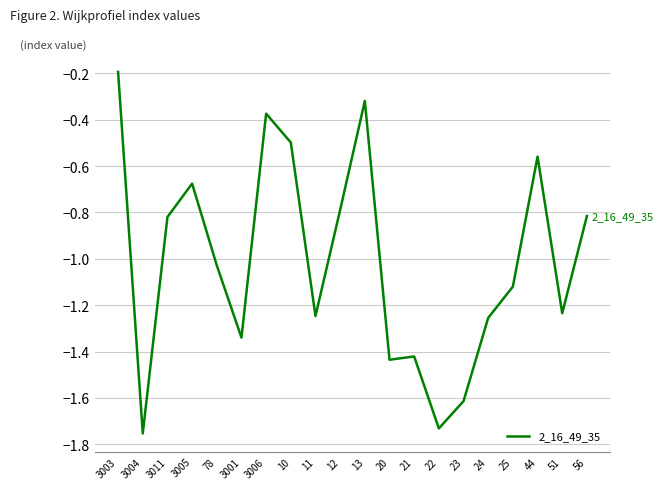

Where does the data first go above -1?

3003